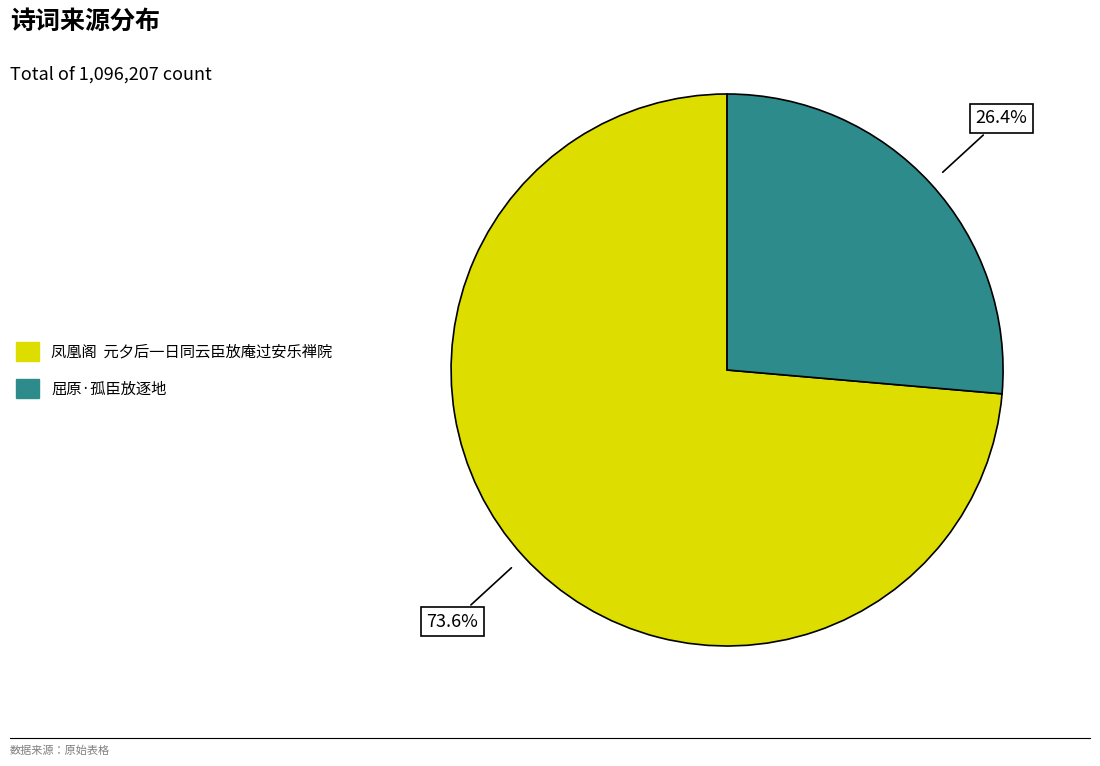

What portion of the pie excludes 屈原·孤臣放逐地?

73.6%